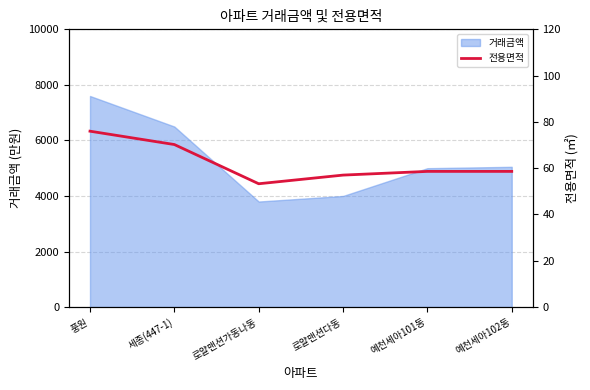

What is the maximum value for 거래금액?

7600